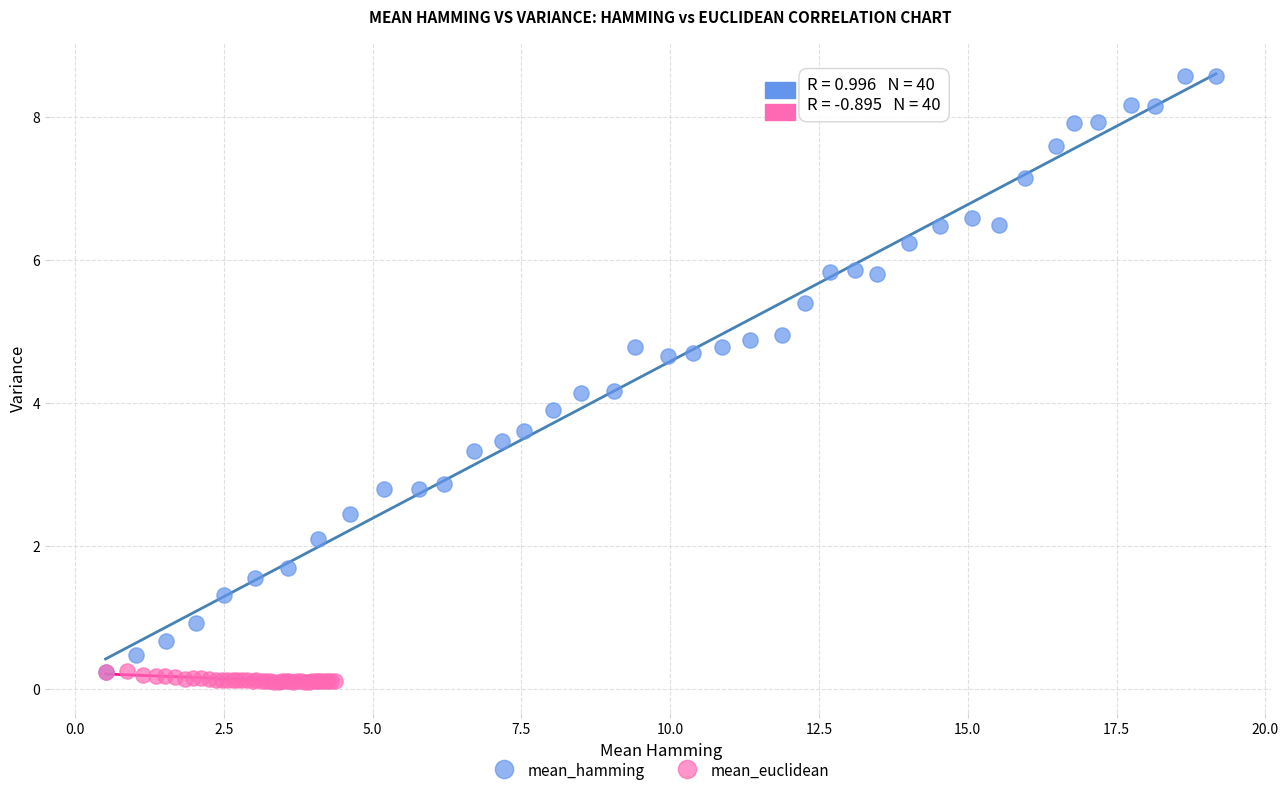

Which series contains the highest Y value?

mean_hamming